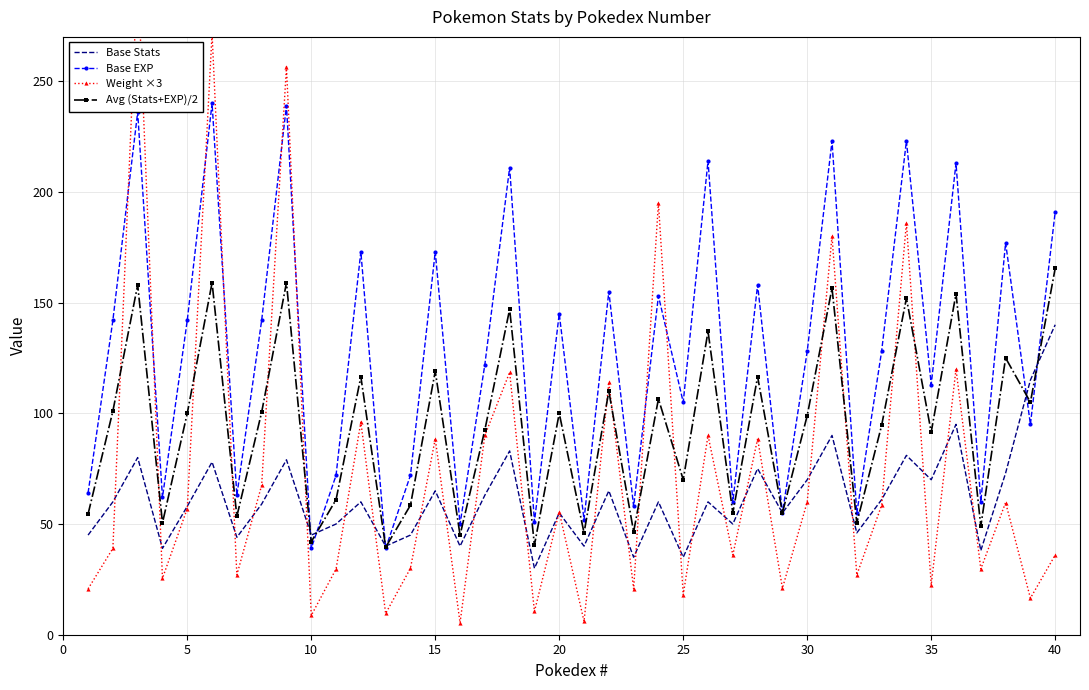

Which series has the widest spread of values?

Weight ×3